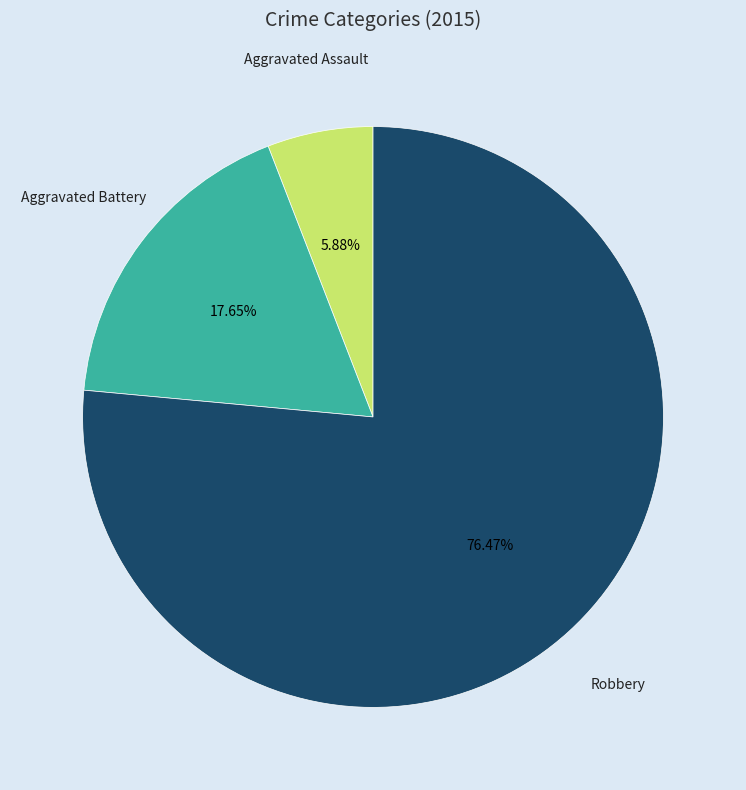

Combined, do Aggravated Battery and Aggravated Assault account for over 50%?

No